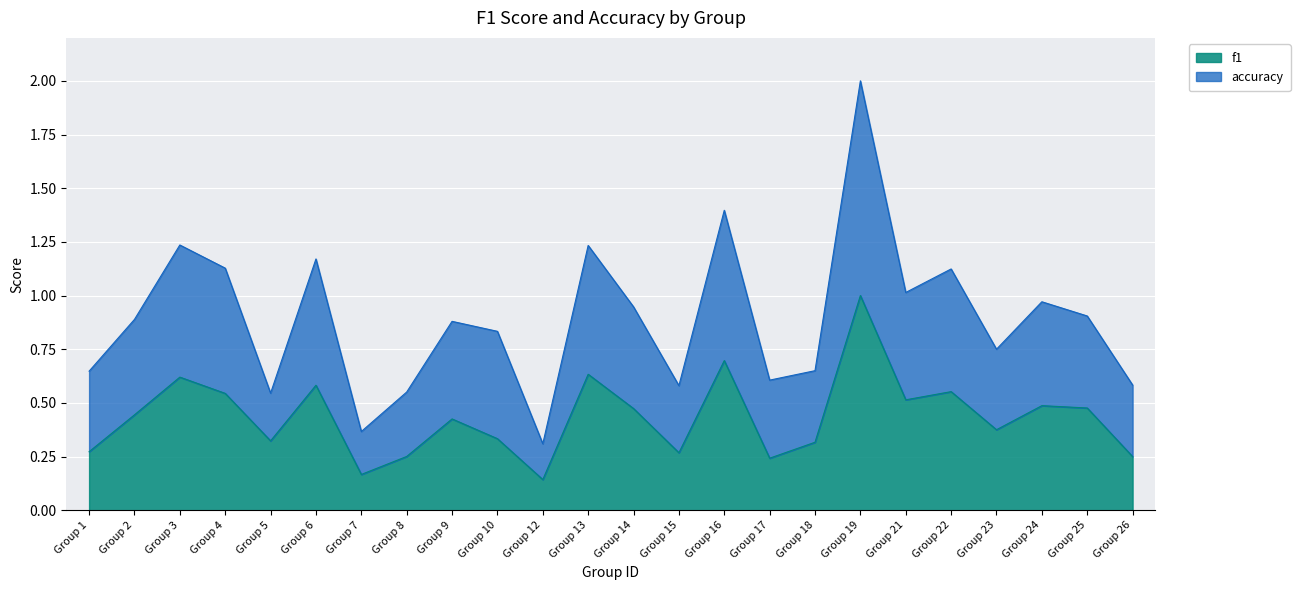

How many lines are shown in the chart?

2